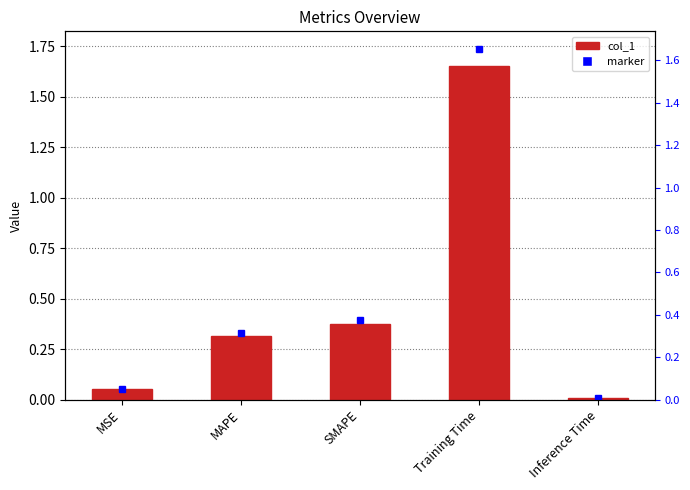

What is the value of the 1st bar from the left?

0.1